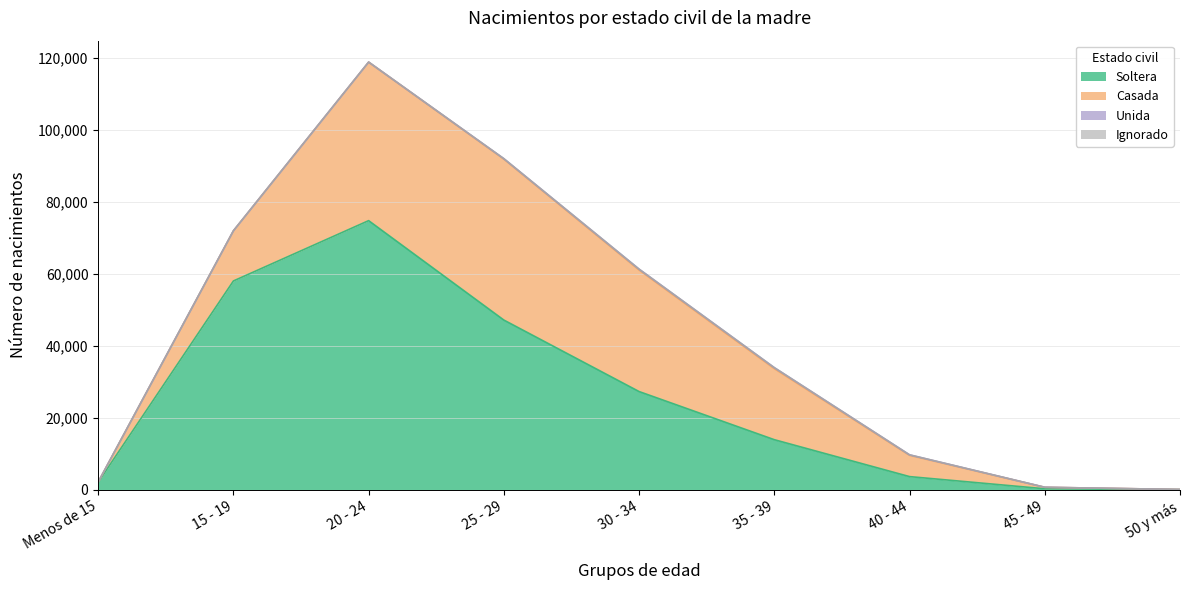

What is the label of the 6th point from the left?

35 - 39